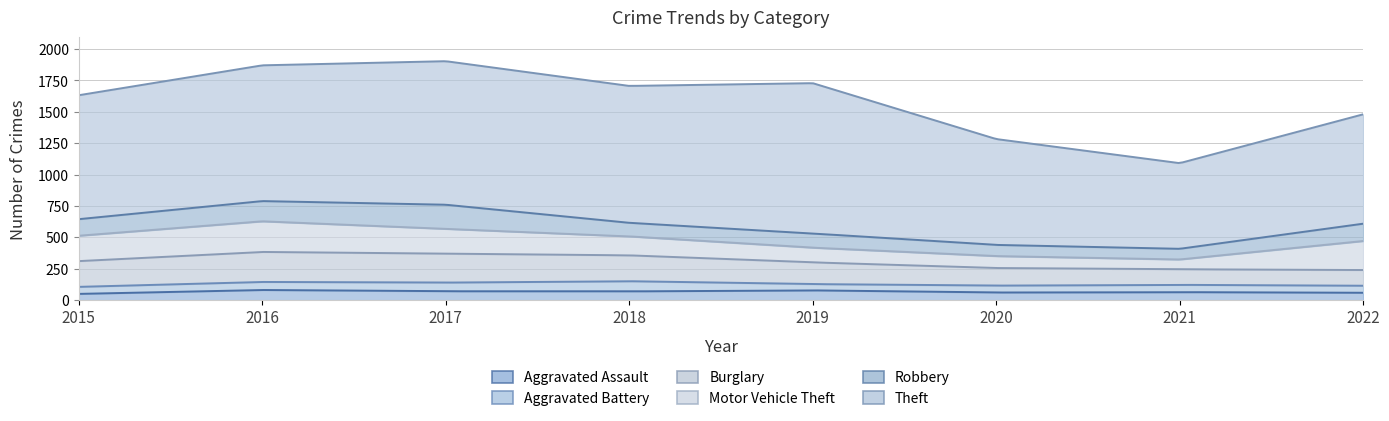

Which label corresponds to the smallest value in the chart?

2015